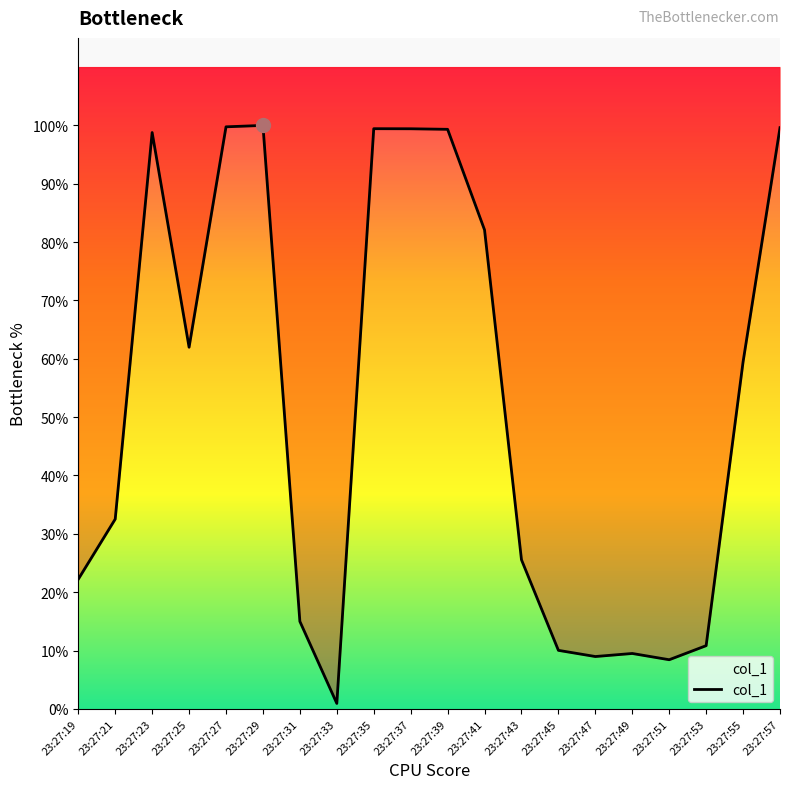

What is the greatest value displayed?

746.5